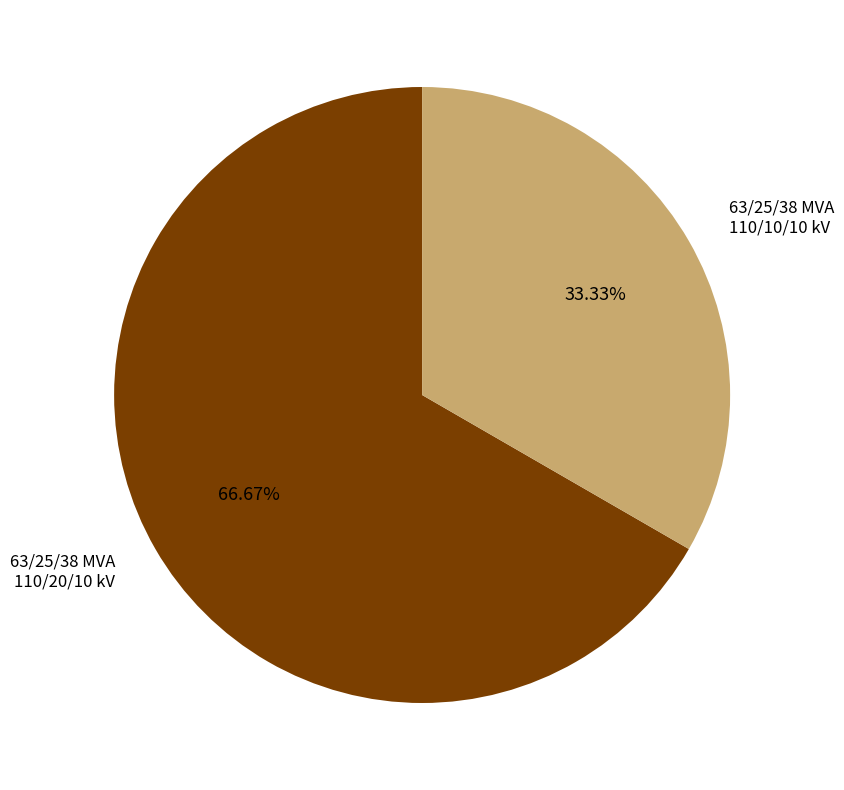

Does any single category account for the majority?

Yes